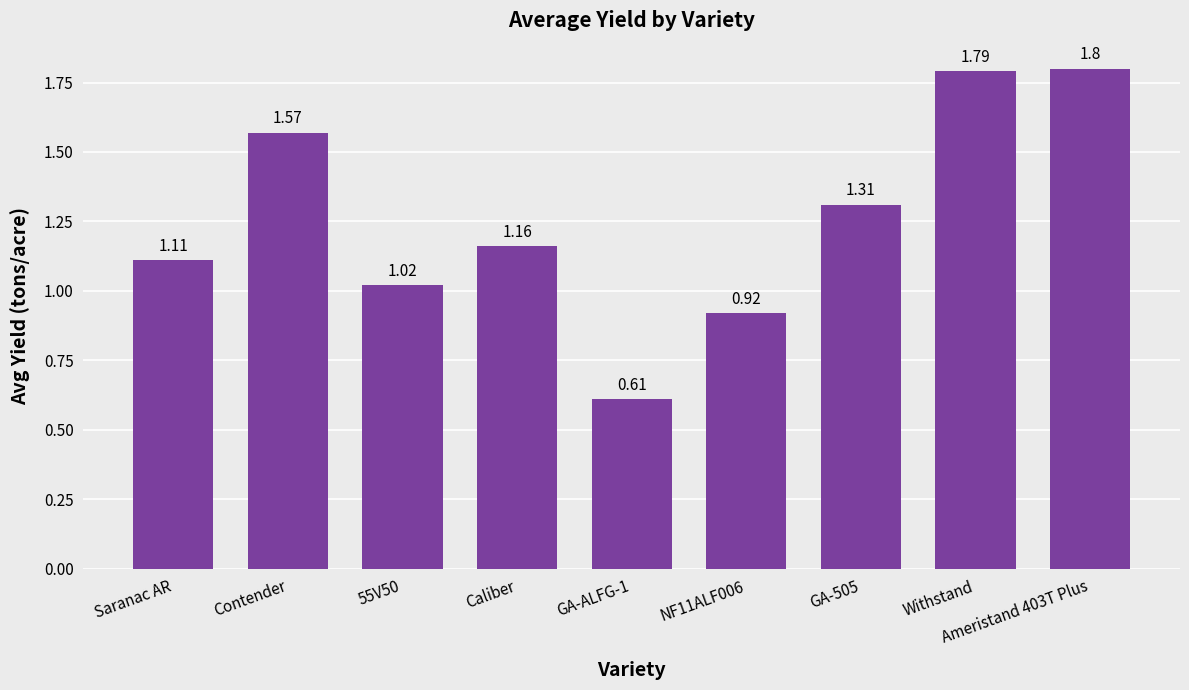

What is the change in value from Contender to GA-ALFG-1?

-1.0